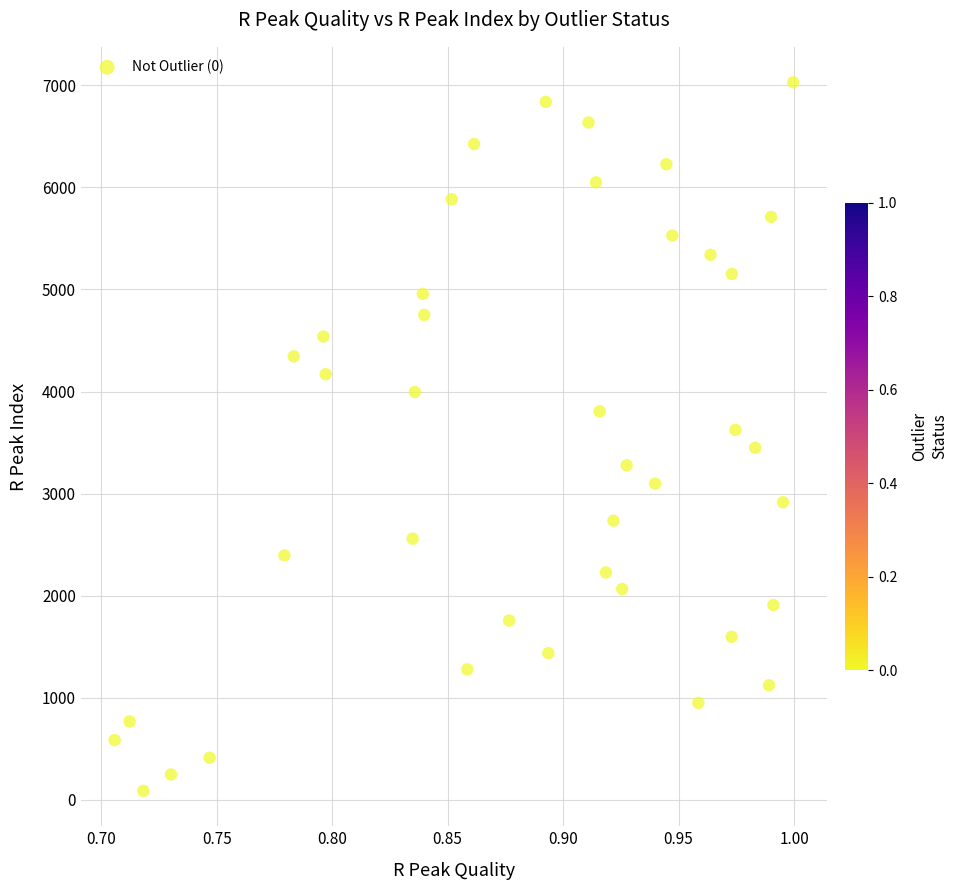

What is the range of Y values (max minus min)?

6941